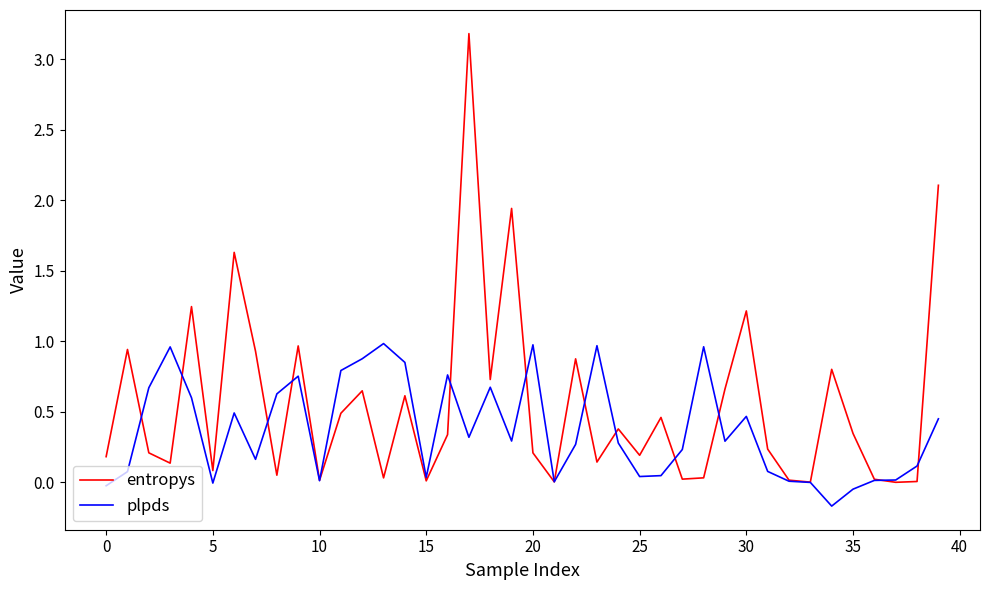

How many lines are shown in the chart?

2